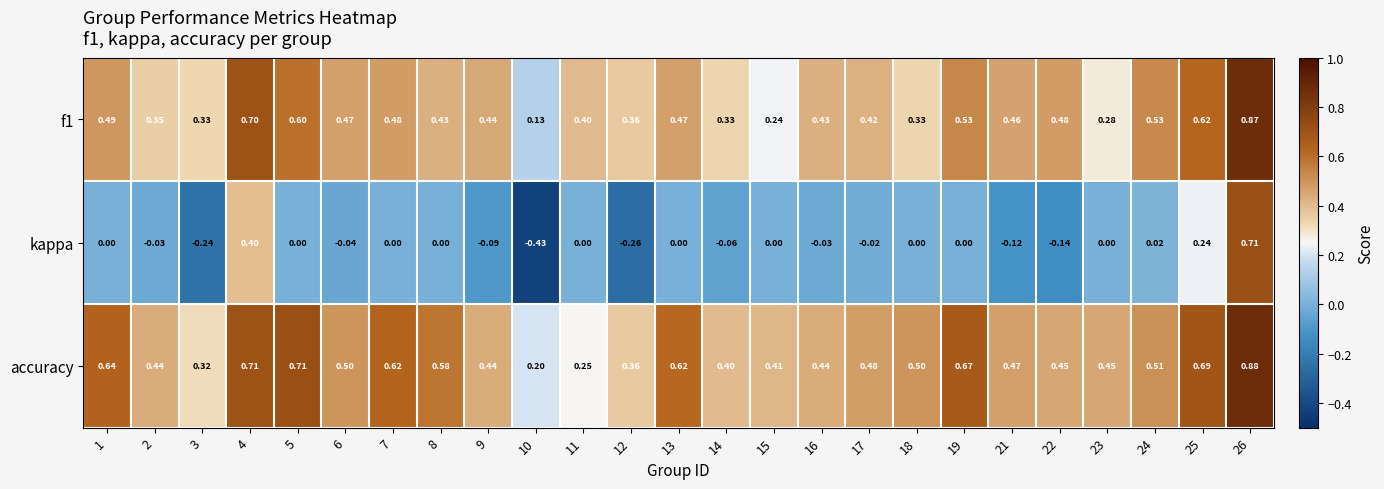

Which series has the largest range (max minus min)?

kappa